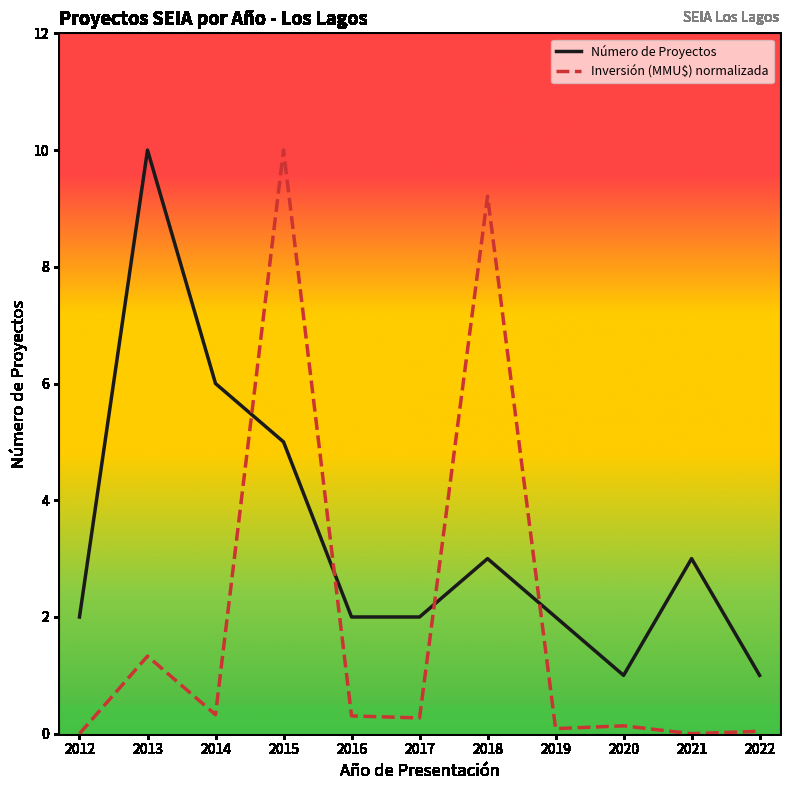

At which category does Inversión (MMU$) normalizada reach its first local peak?

2013